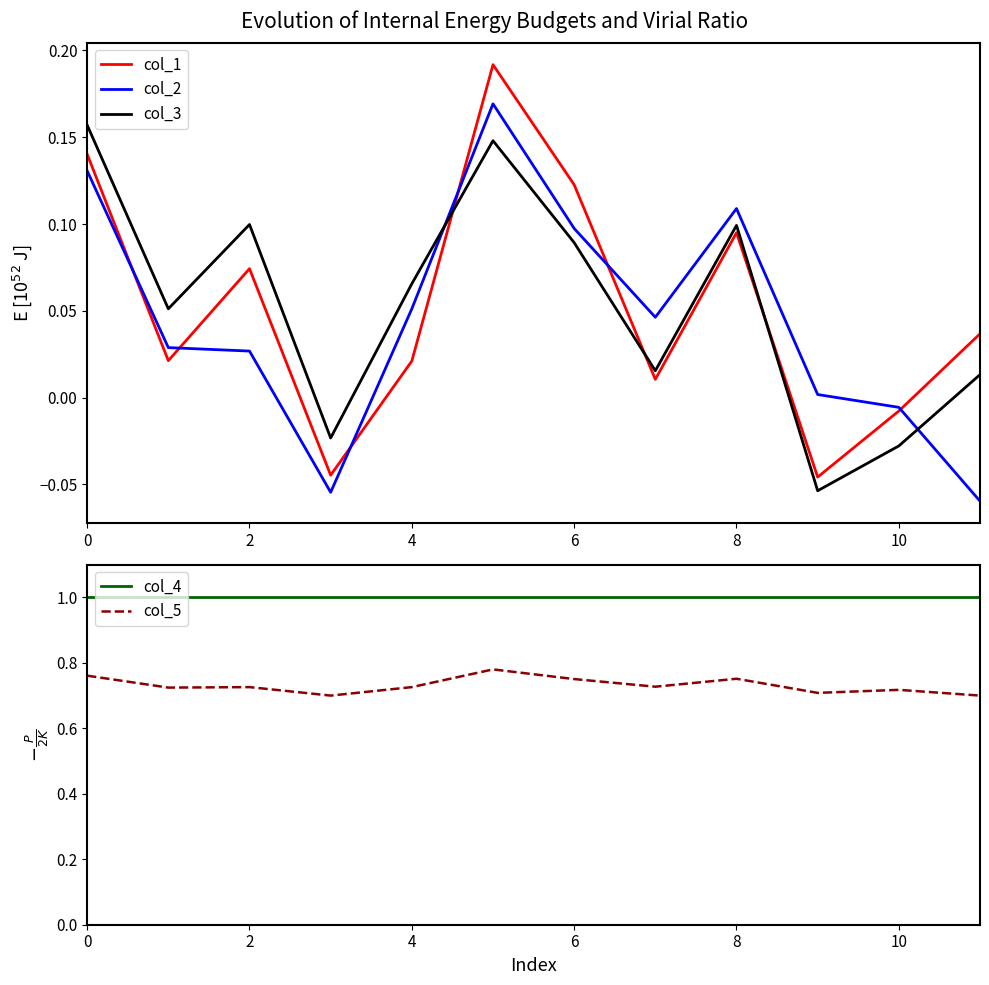

Which series has the widest spread of values?

col_1